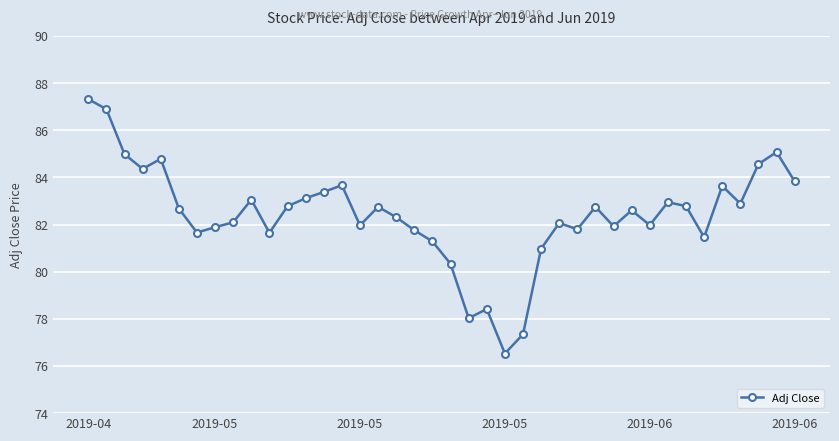

What is the sum of all values?

3296.3